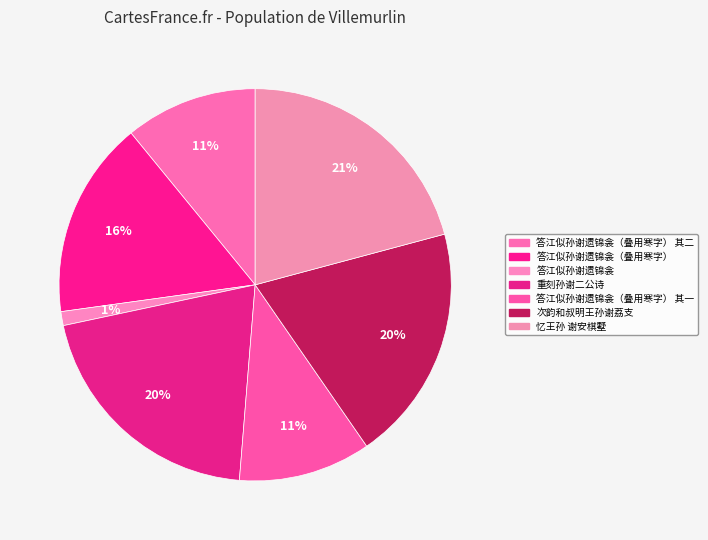

What is the ratio of the value at 次韵和叔明王孙谢荔支 to the value at 忆王孙 谢安棋墅?

0.9